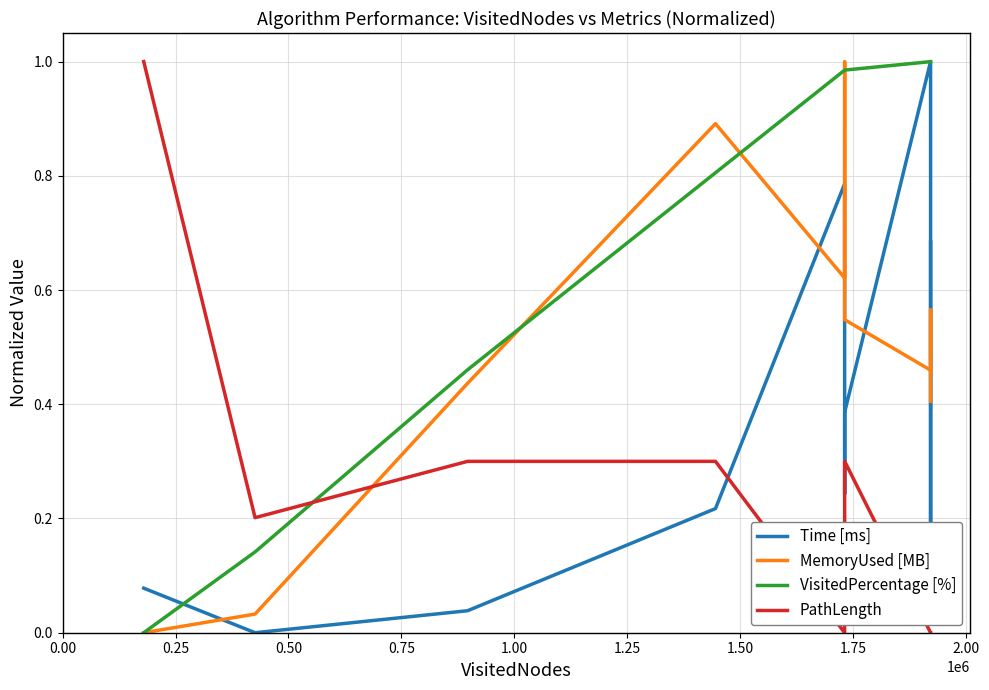

Which series has the largest total across all categories?

VisitedPercentage [%]